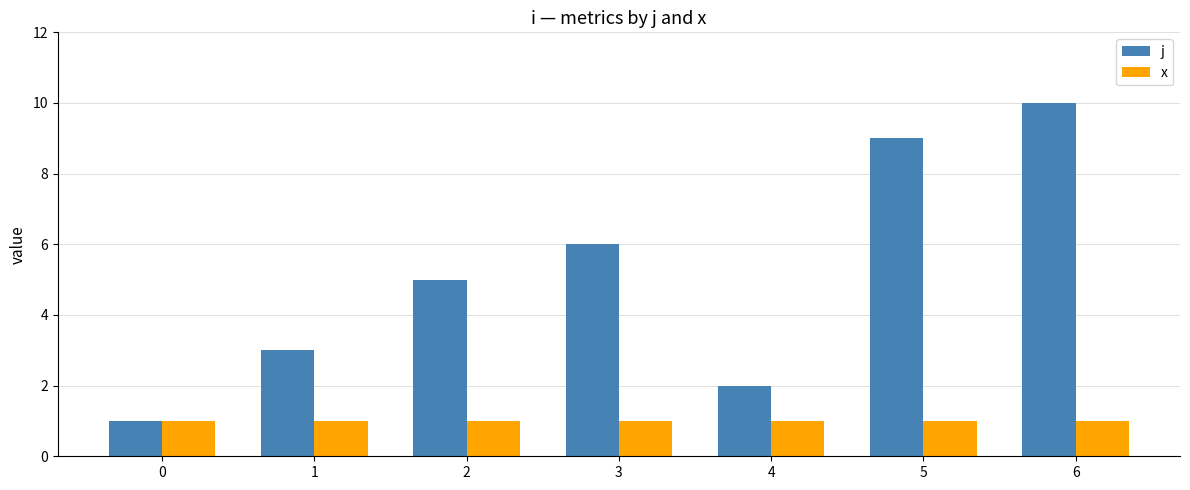

What is the minimum value for j?

1